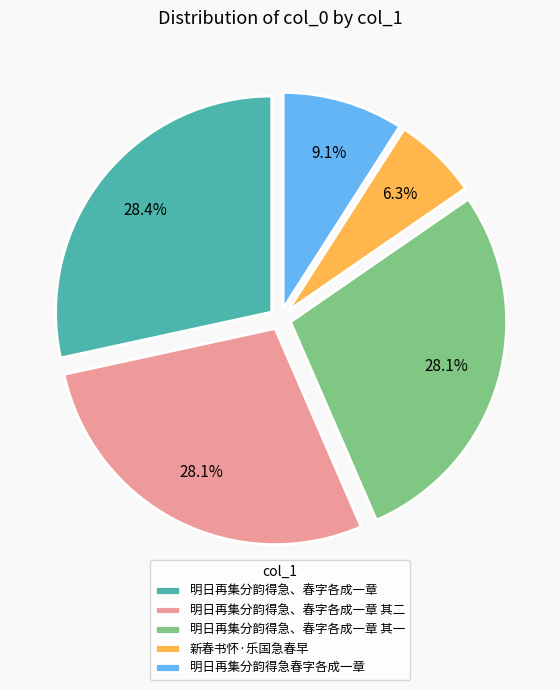

How many segments does this pie chart have?

5